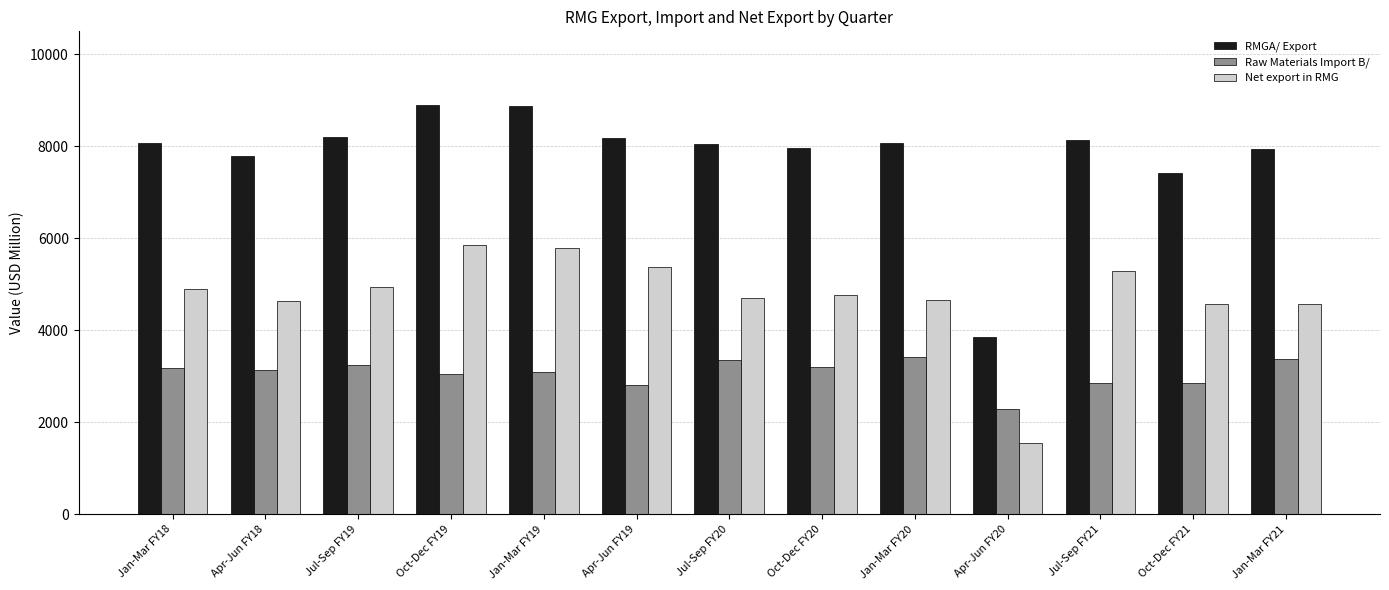

What is the difference between the RMGA/ Export values at Jul-Sep FY20 and Apr-Jun FY19?

124.3